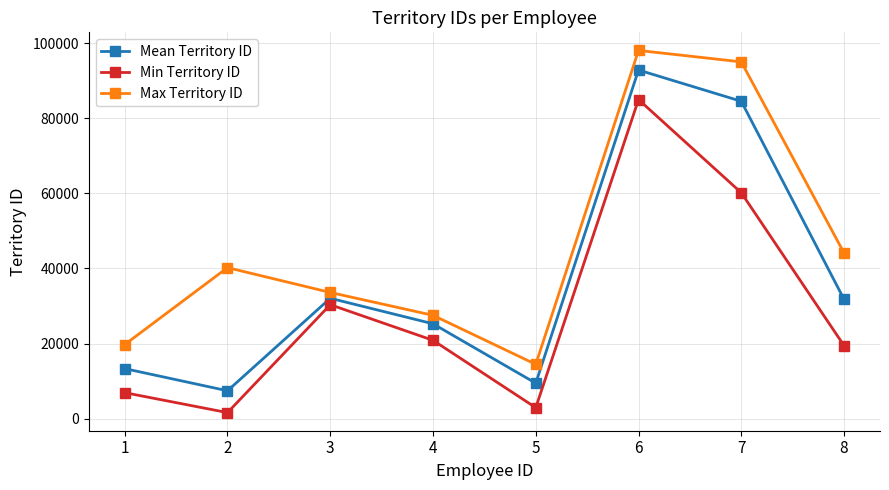

At 1, list the series in order from smallest to largest.

Min Territory ID, Mean Territory ID, Max Territory ID